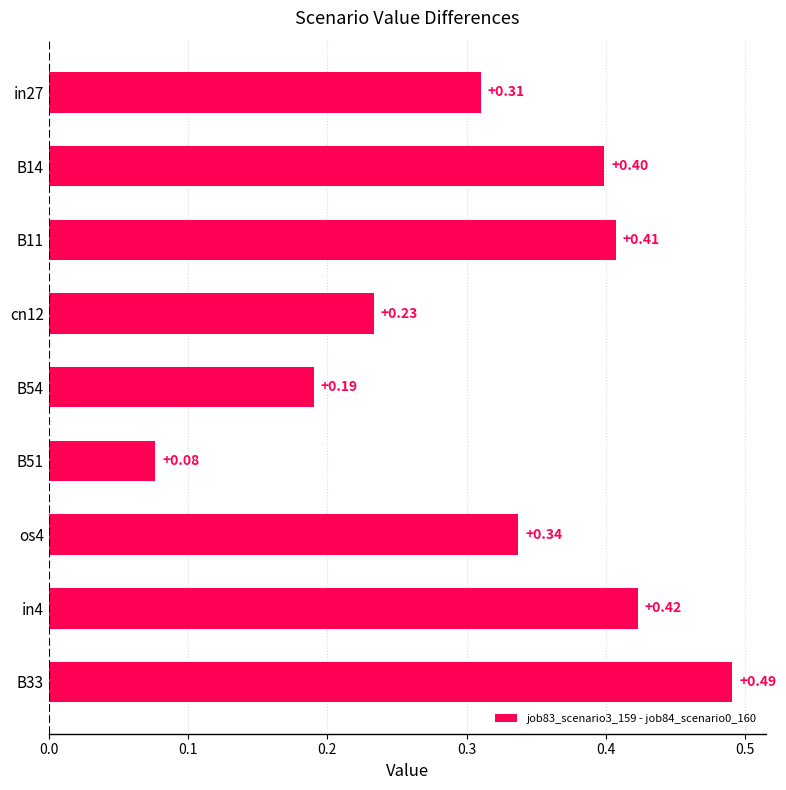

What is the difference between the maximum and minimum values?

0.4